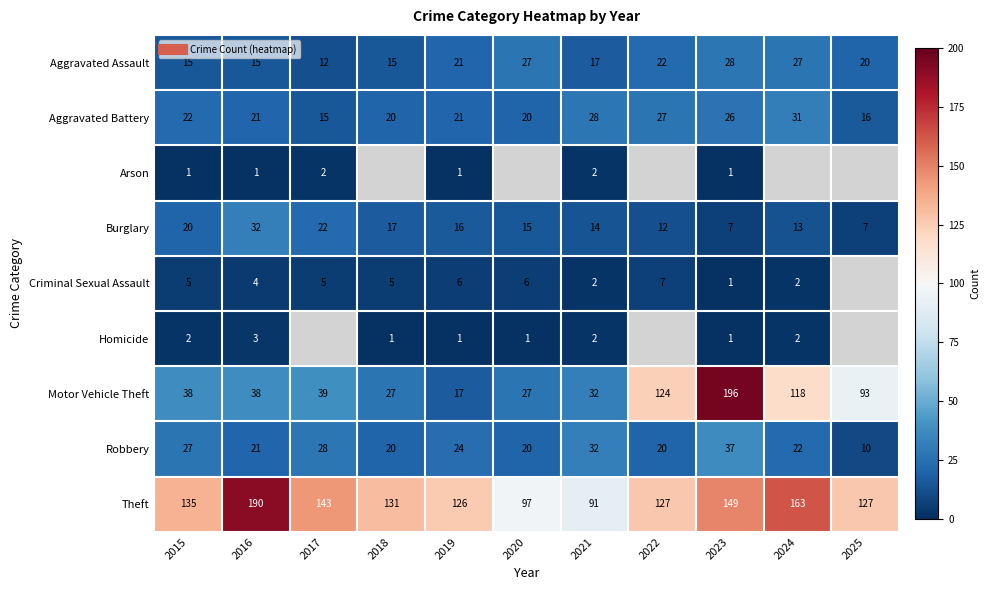

At which category is the sum across all series the highest?

2023